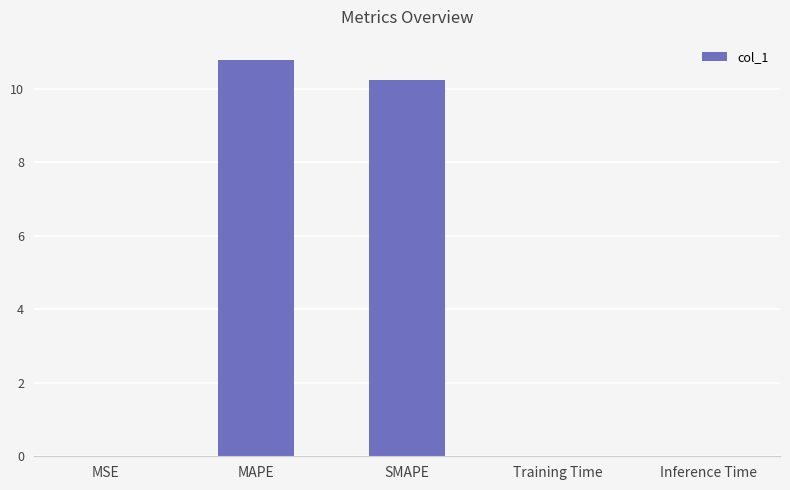

What is the greatest value displayed?

10.8